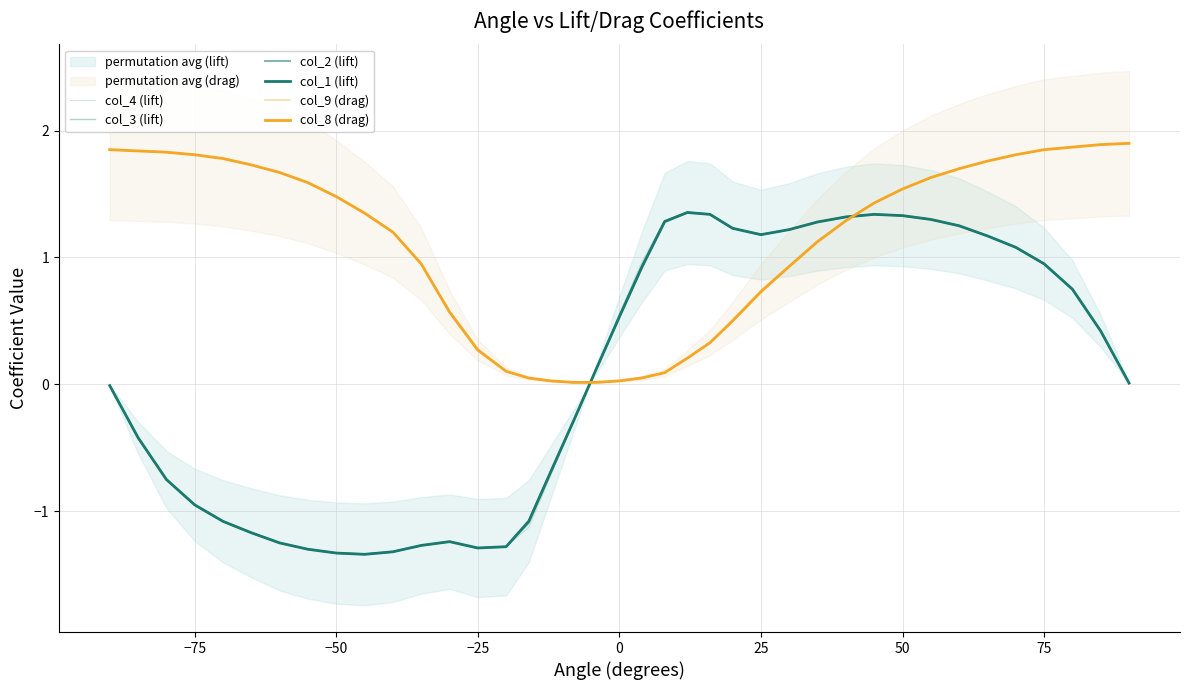

What is the maximum value for col_8 (drag)?

1.9